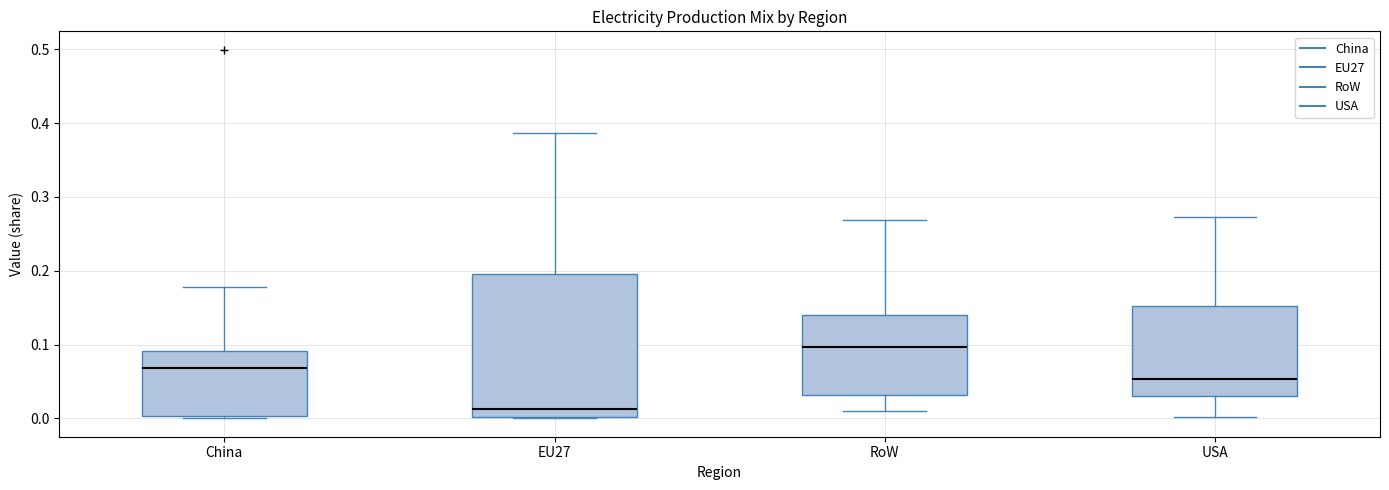

Which box's median line is the highest?

RoW